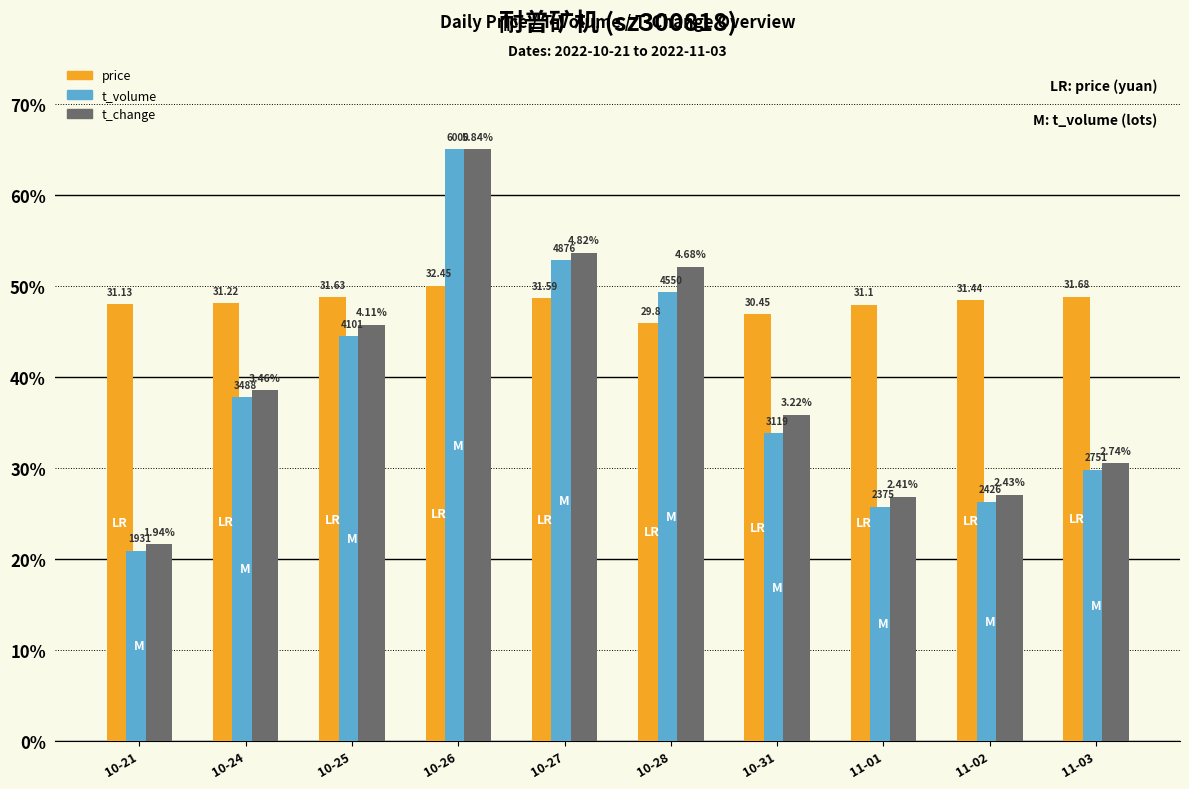

Is the value of price at 11-01 greater than the value of t_change at 10-21?

Yes